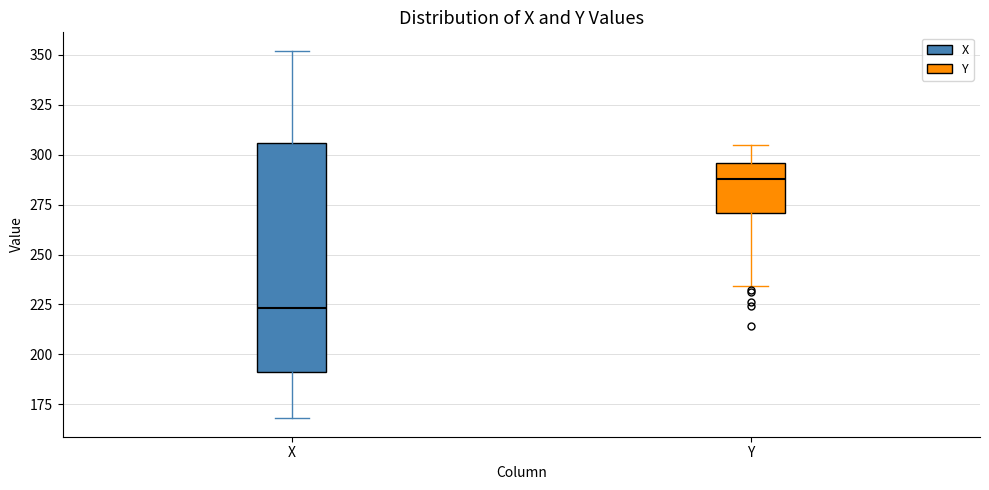

Reading left to right, transcribe this box plot: for each box, give where its median line is, the range the box spans, and where its two whiskers end, as read against the y-axis. The values are not printed on the chart, so give them approximately, as read against the axis.

X: median 225, box 190 to 305, whiskers 170 to 350
Y: median 290, box 270 to 295, whiskers 235 to 305